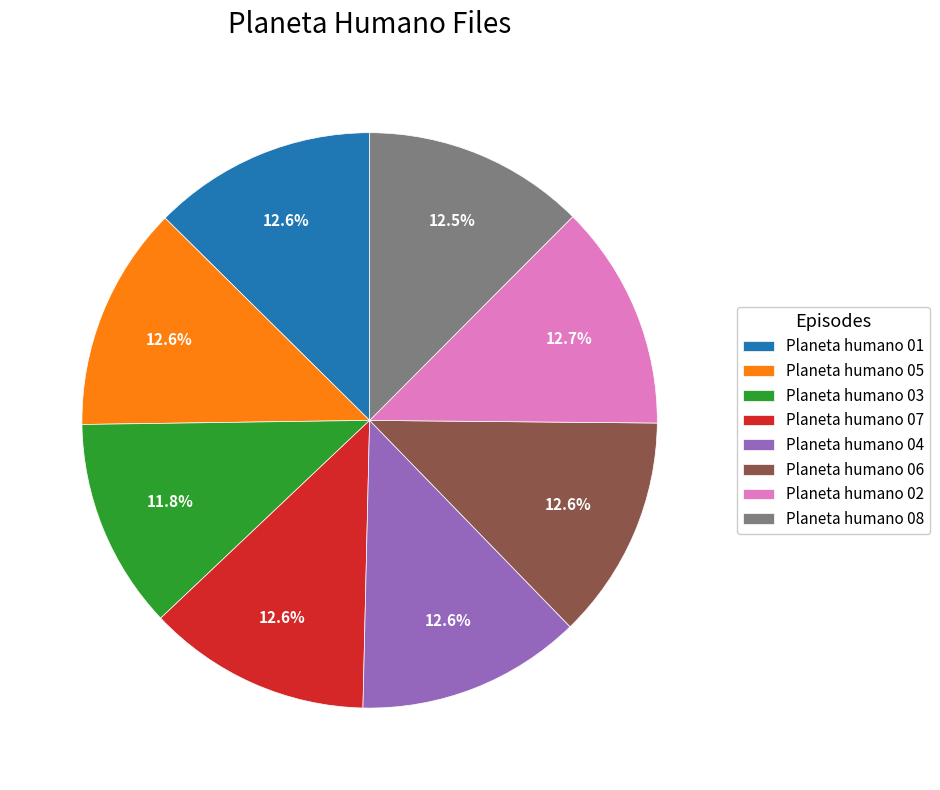

How many slices are in this pie chart?

8